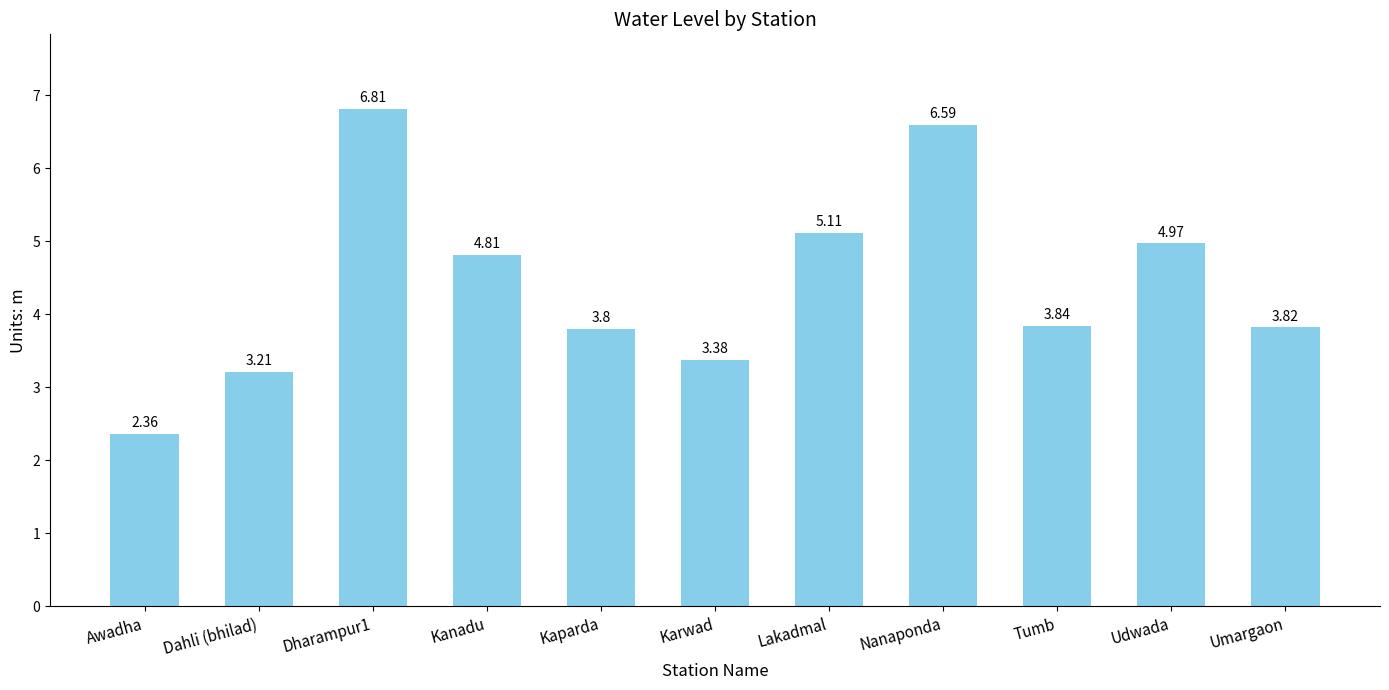

At which label does the data first exceed 3?

Dahli (bhilad)